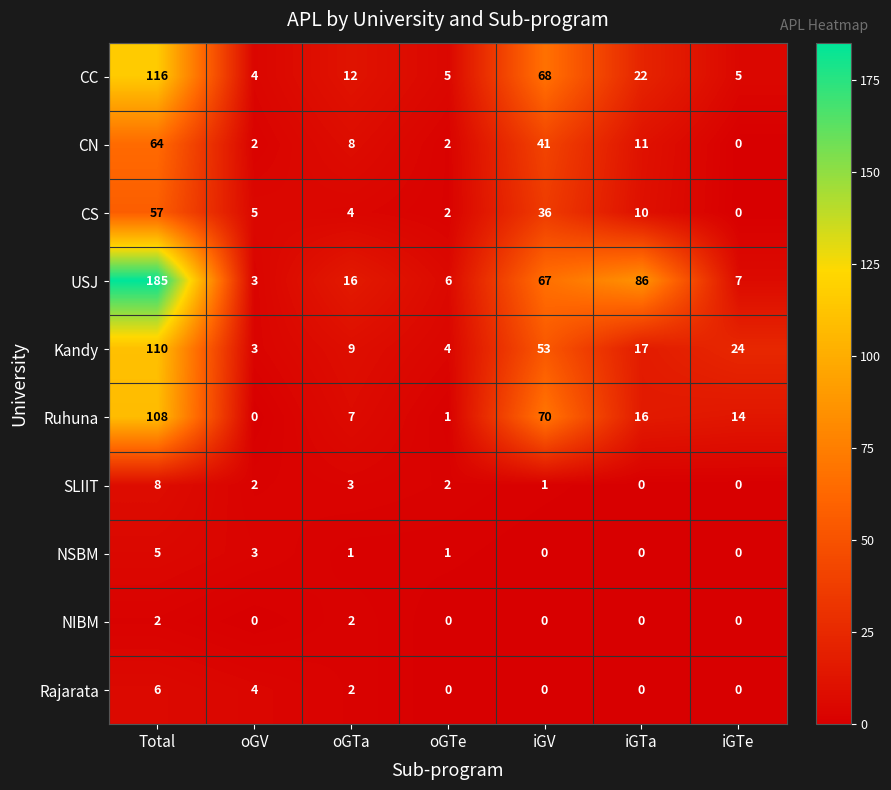

At which label does USJ reach its peak?

Total